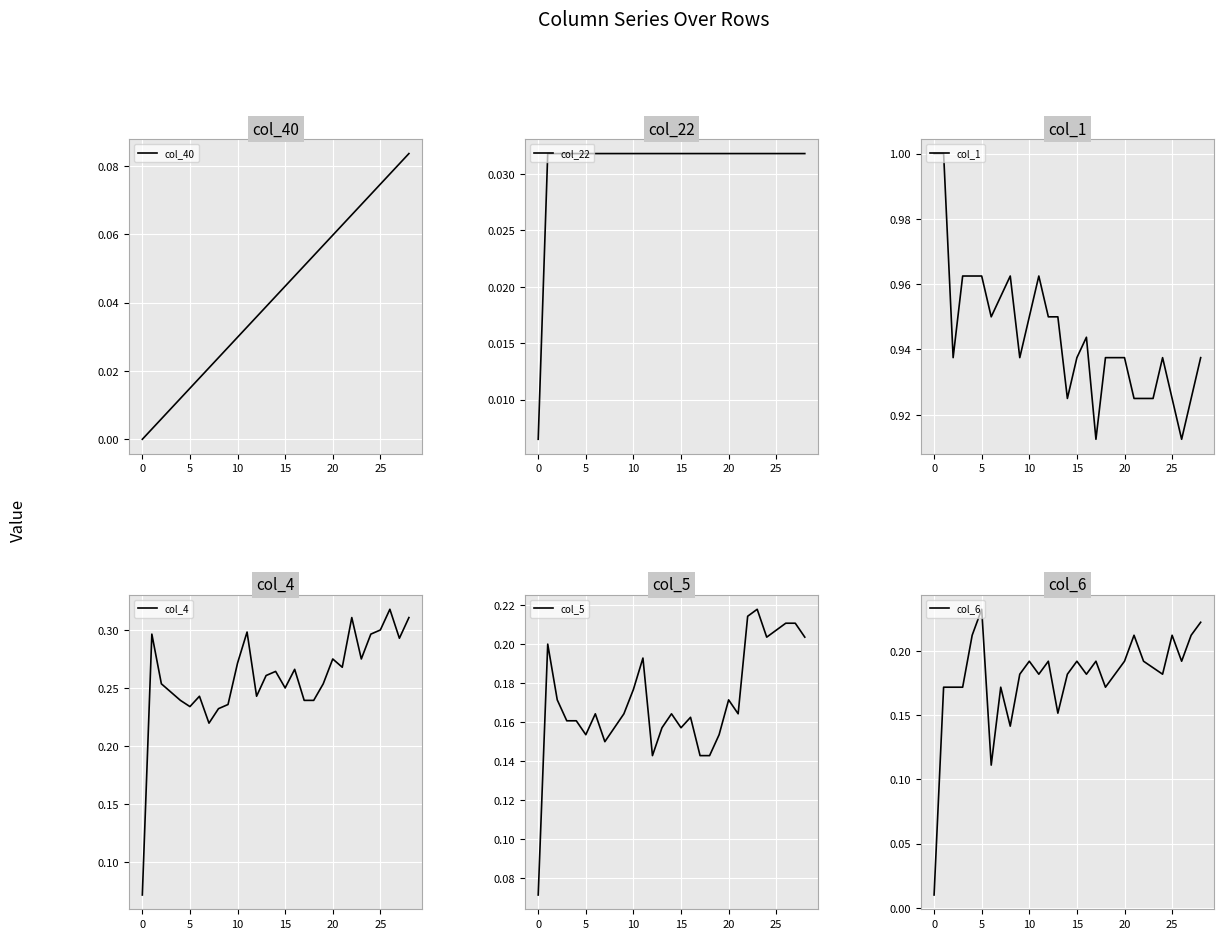

How many lines are shown in the chart?

6